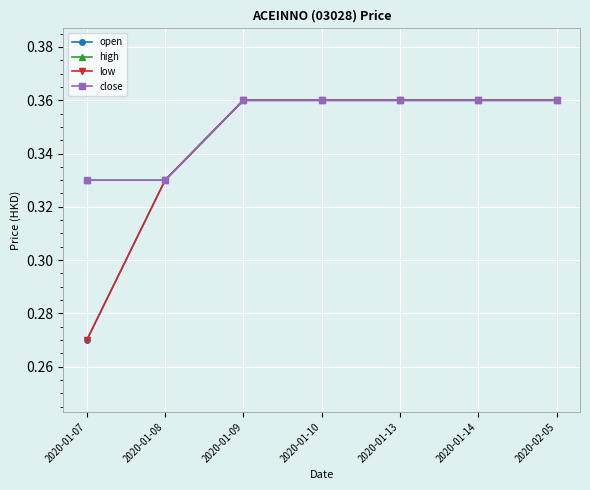

Does the chart have visible grid lines?

Yes